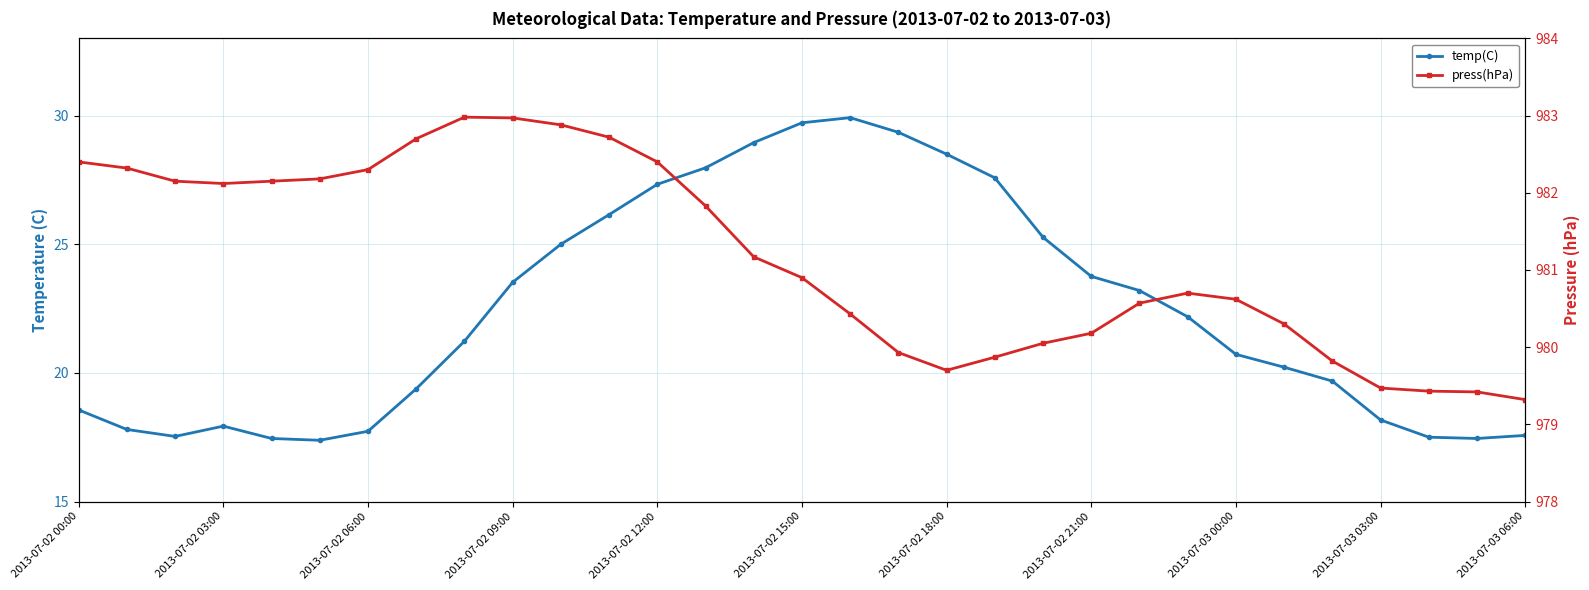

How many interior local peaks does the temp(C) series have?

2